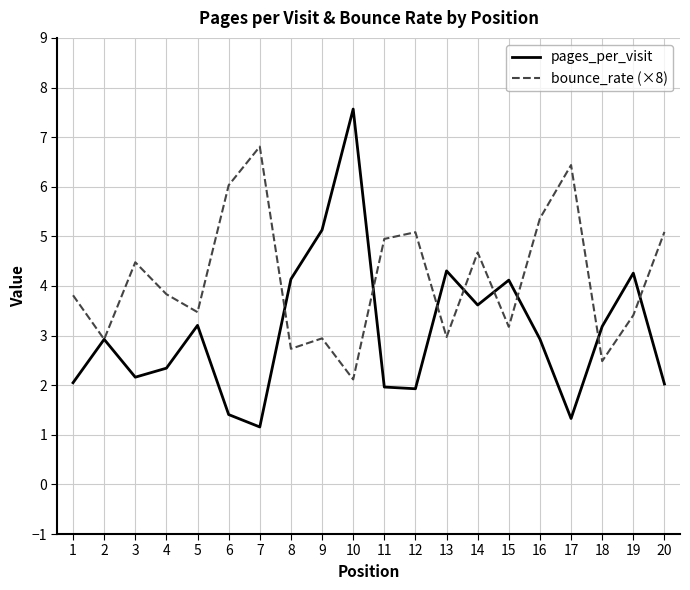

Which series has the widest spread of values?

pages_per_visit